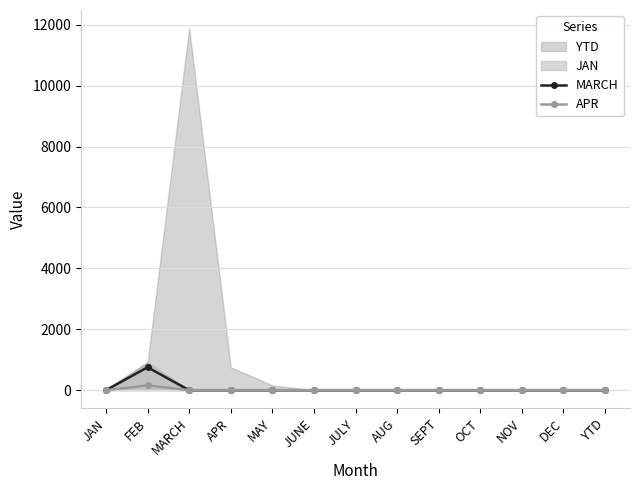

At which label is APR closest to 79?

JAN